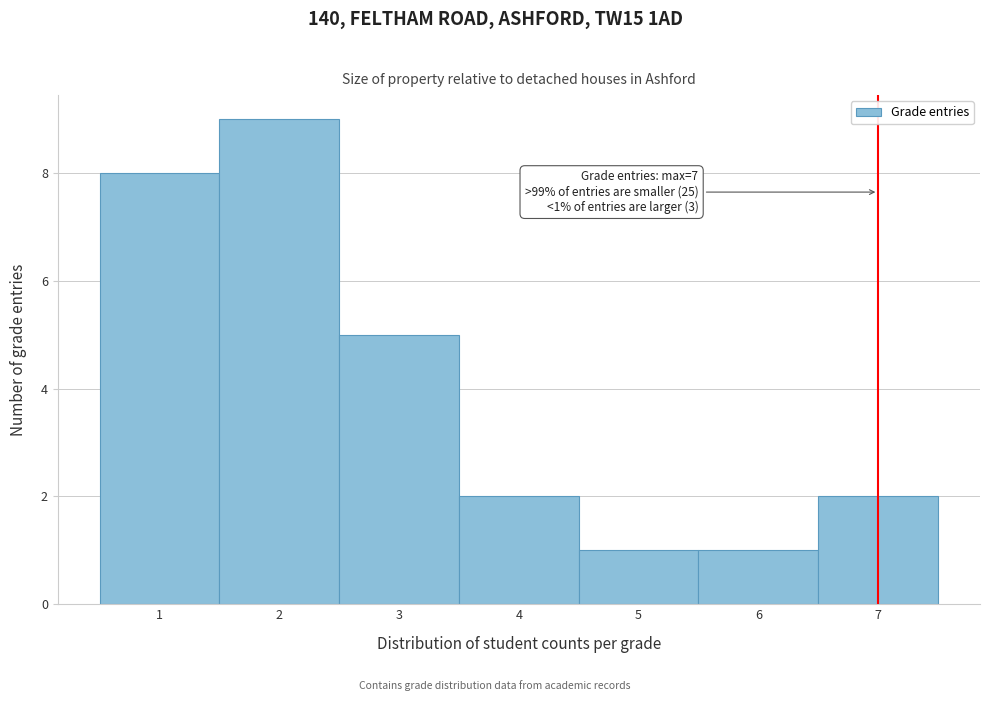

Which range on the x-axis has the tallest bar?

1.5 to 2.5